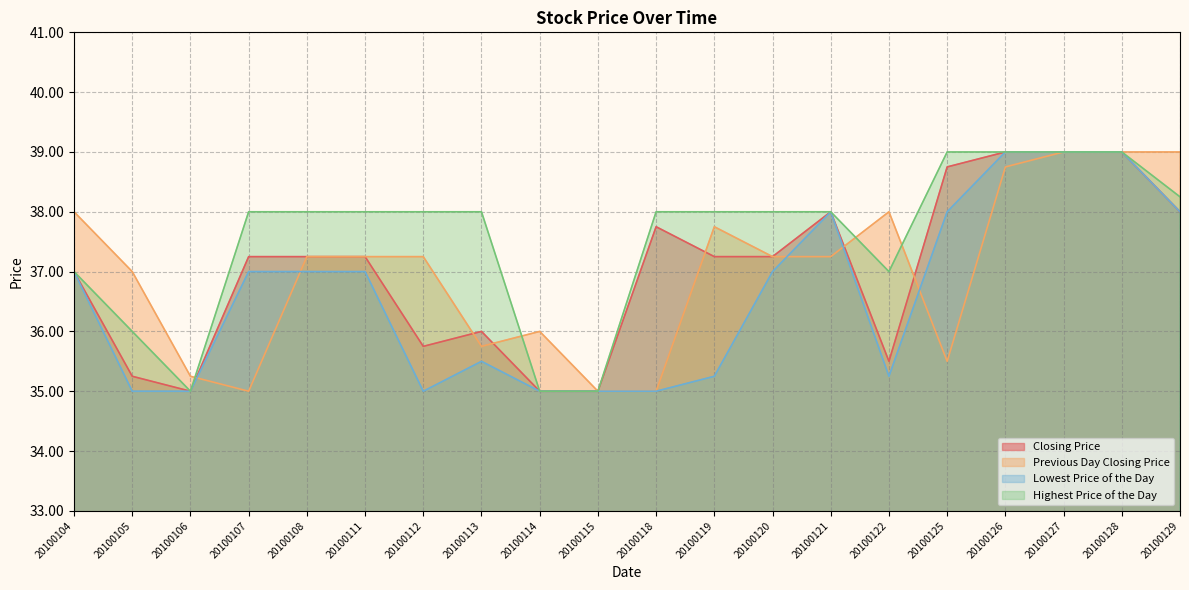

True or false: Lowest Price of the Day has a value of 62.5 at 20100121.

False